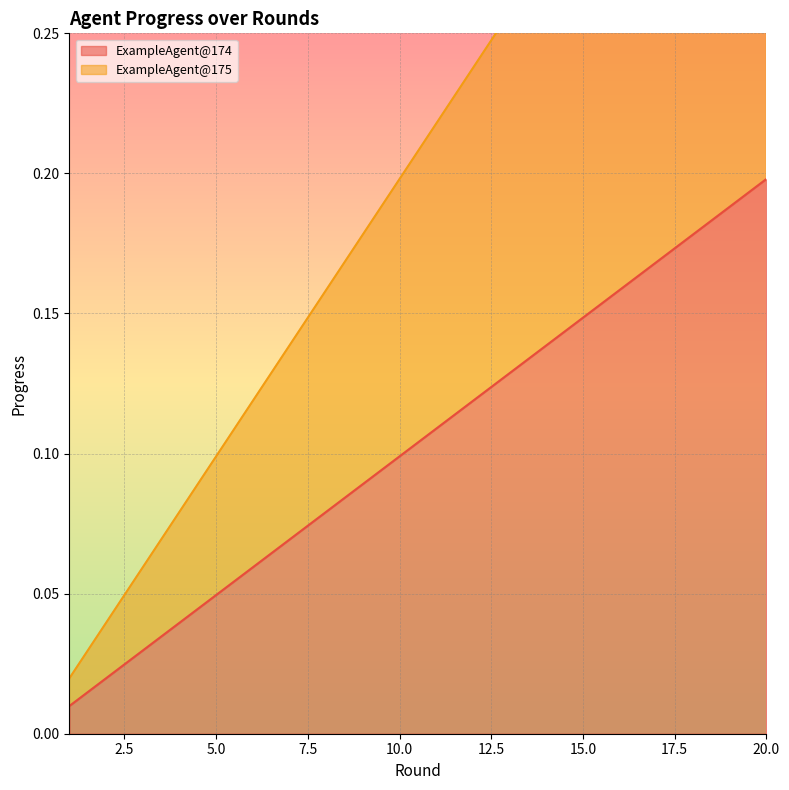

How many lines are shown in the chart?

2